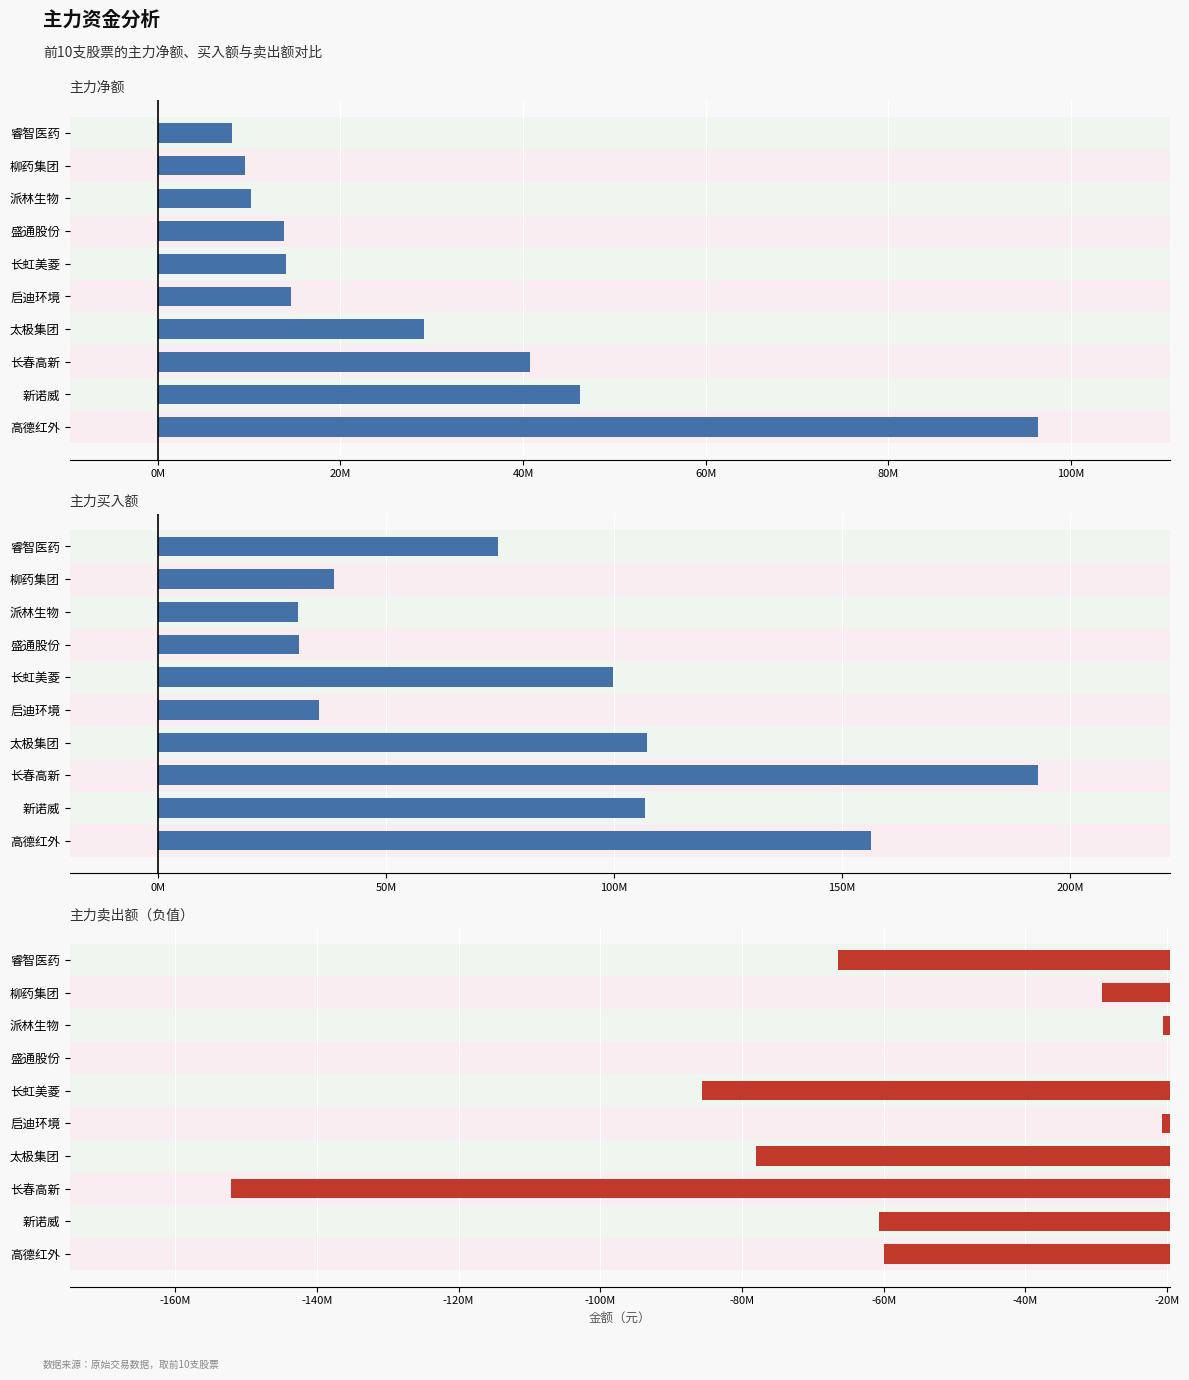

The value of 主力买 at 太极集团 is 35281334. True or false?

False